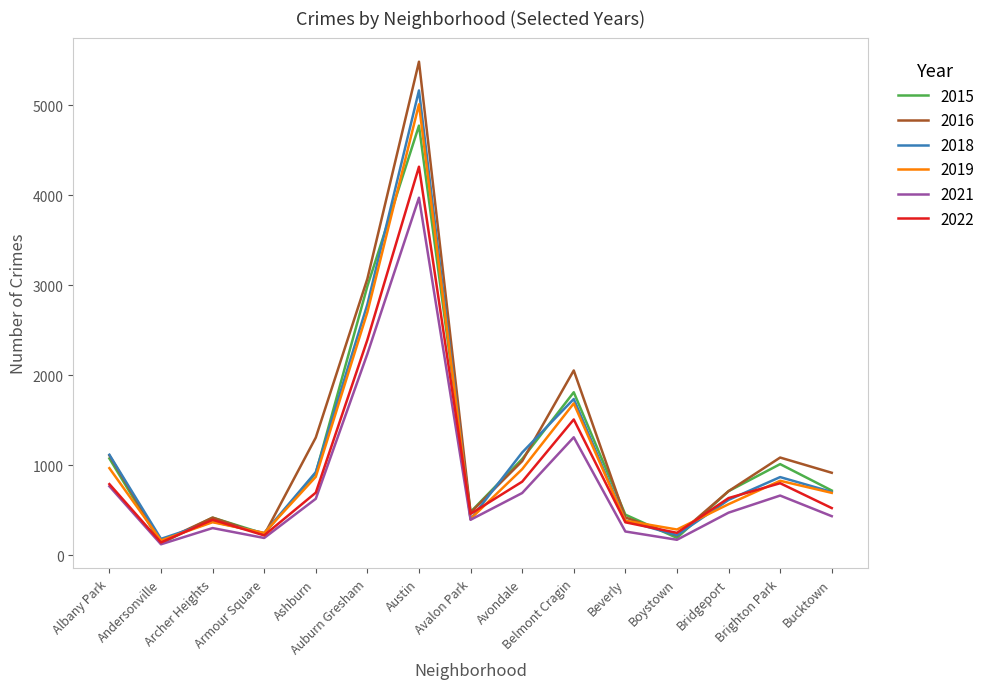

True or false: 2018 has more than 0 points higher than both neighbors.

True